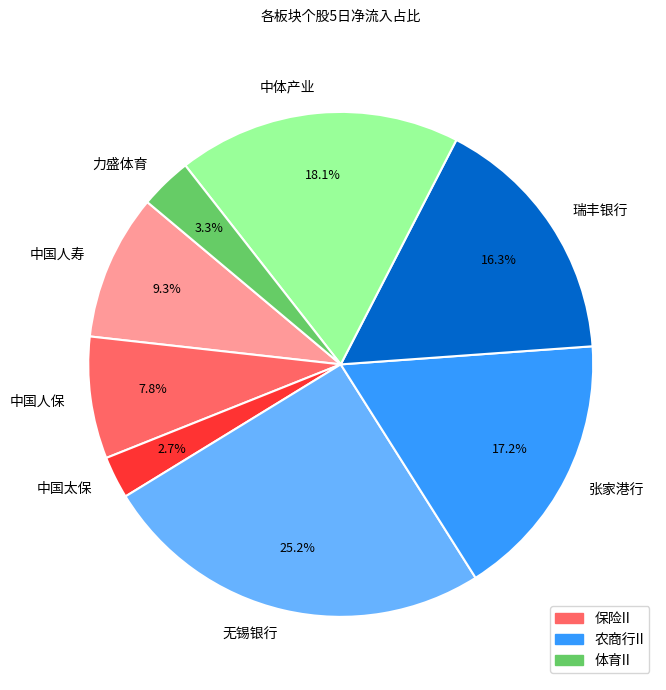

Which slice is the smallest?

中国太保